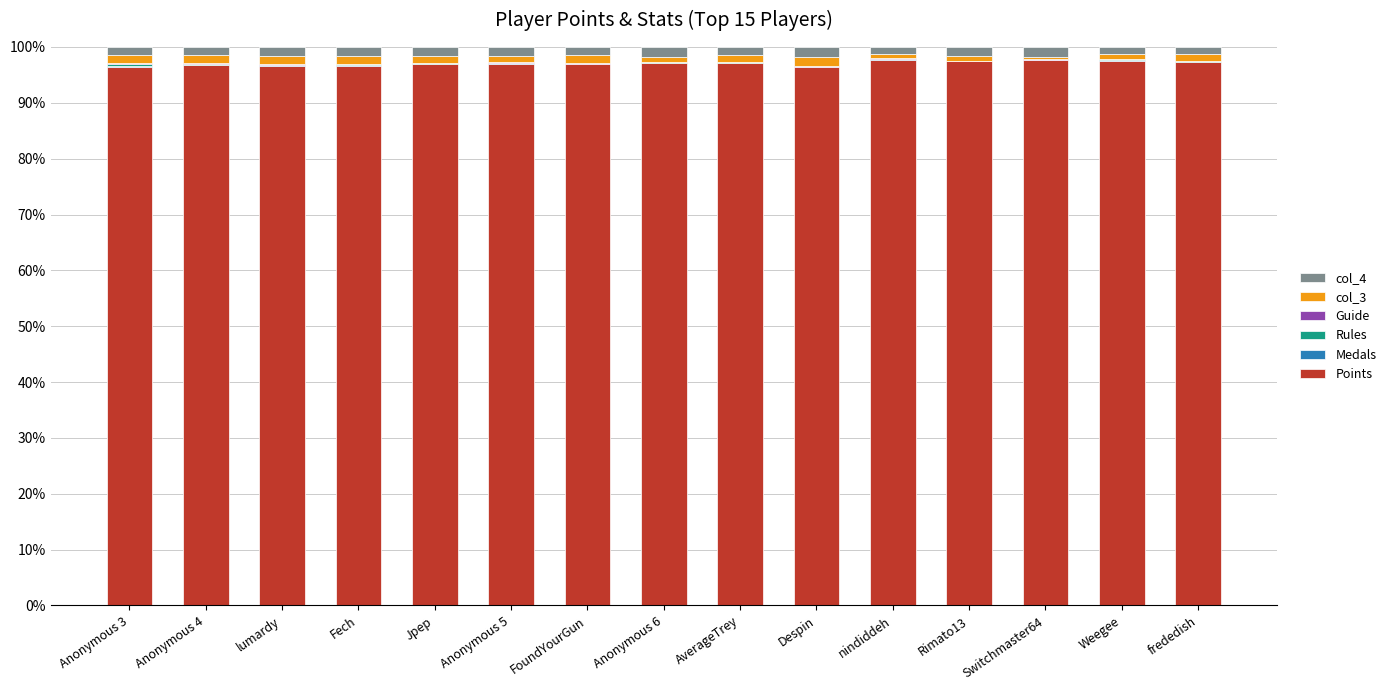

What is the highest value of the Points series?

97.7